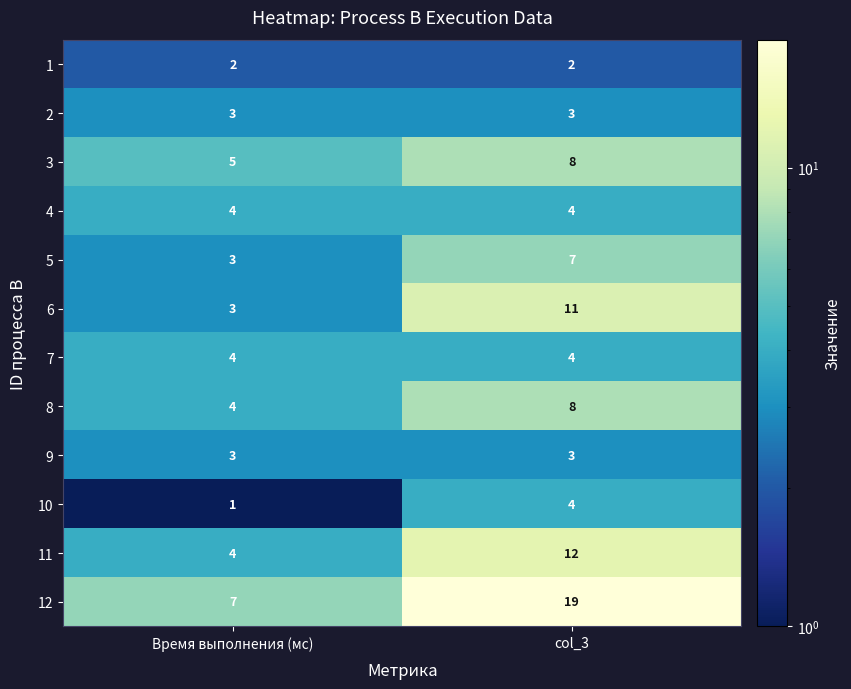

What is the difference between the 6 values at col_3 and Время выполнения (мс)?

8